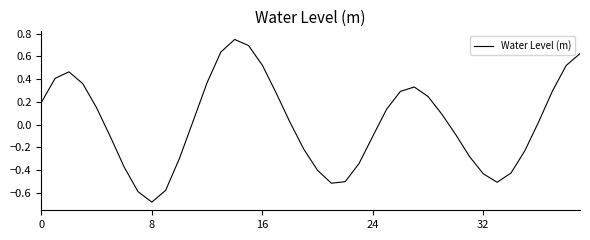

What is the difference between the maximum and minimum values?

1.4